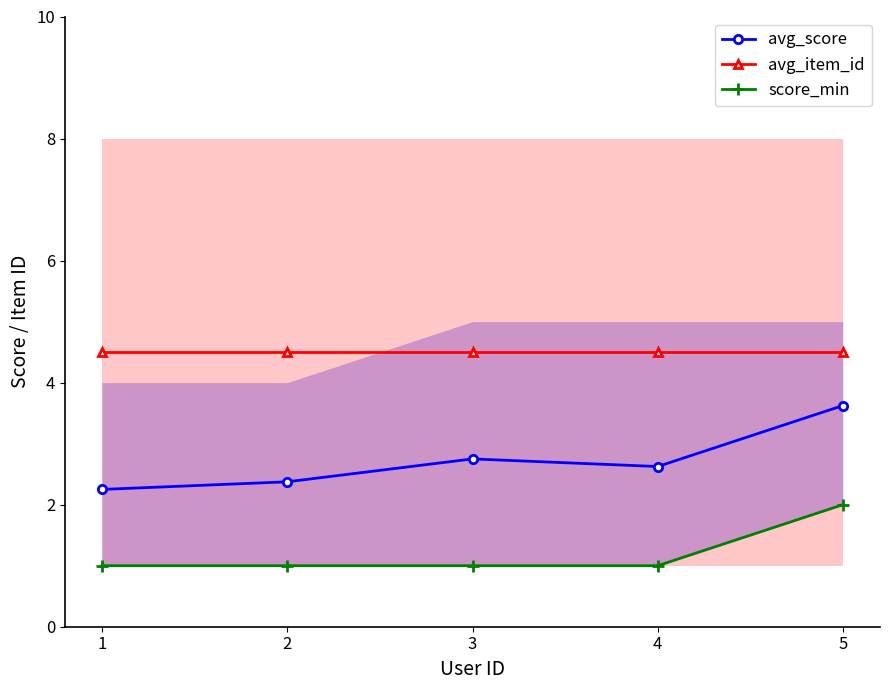

What is the sum of the score_min values at 2 and 3?

2.0